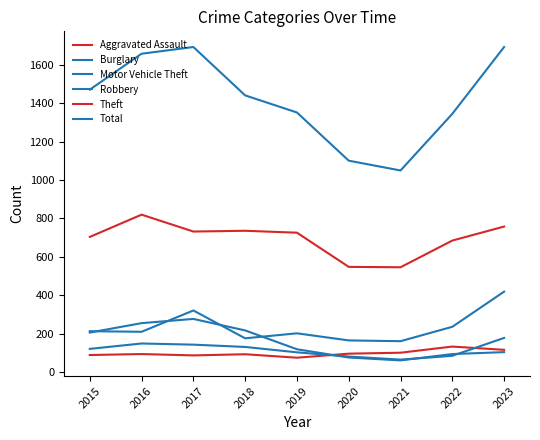

What is the sum of all Total values?

12804